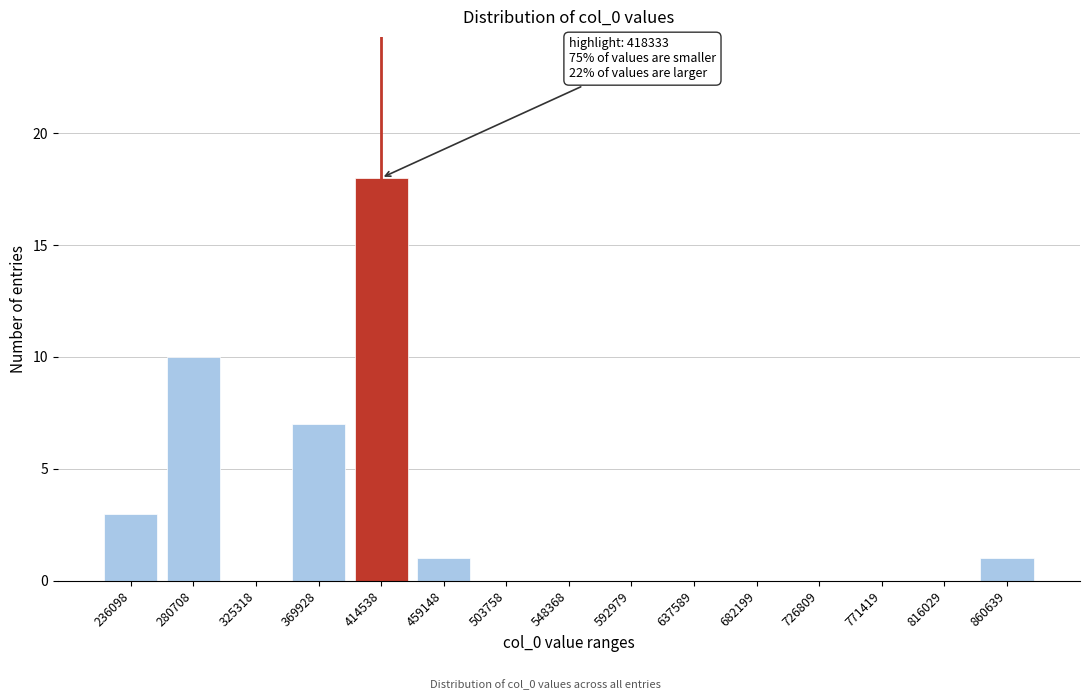

Reading left to right, transcribe all the data shown in this chart.

236098=3	280708=10	325318=0	369928=7	414538=18	459148=1	503758=0	548368=0	592979=0	637589=0	682199=0	726809=0	771419=0	816029=0	860639=1